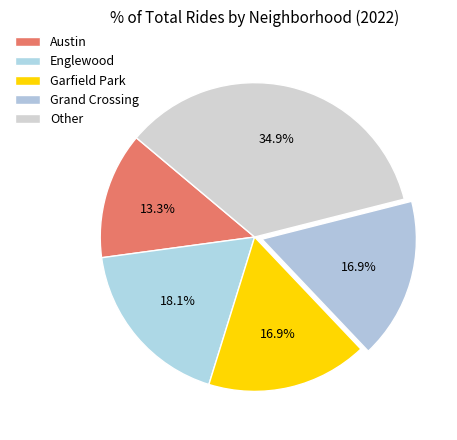

To the nearest percent, what percentage of the pie is Englewood?

18%